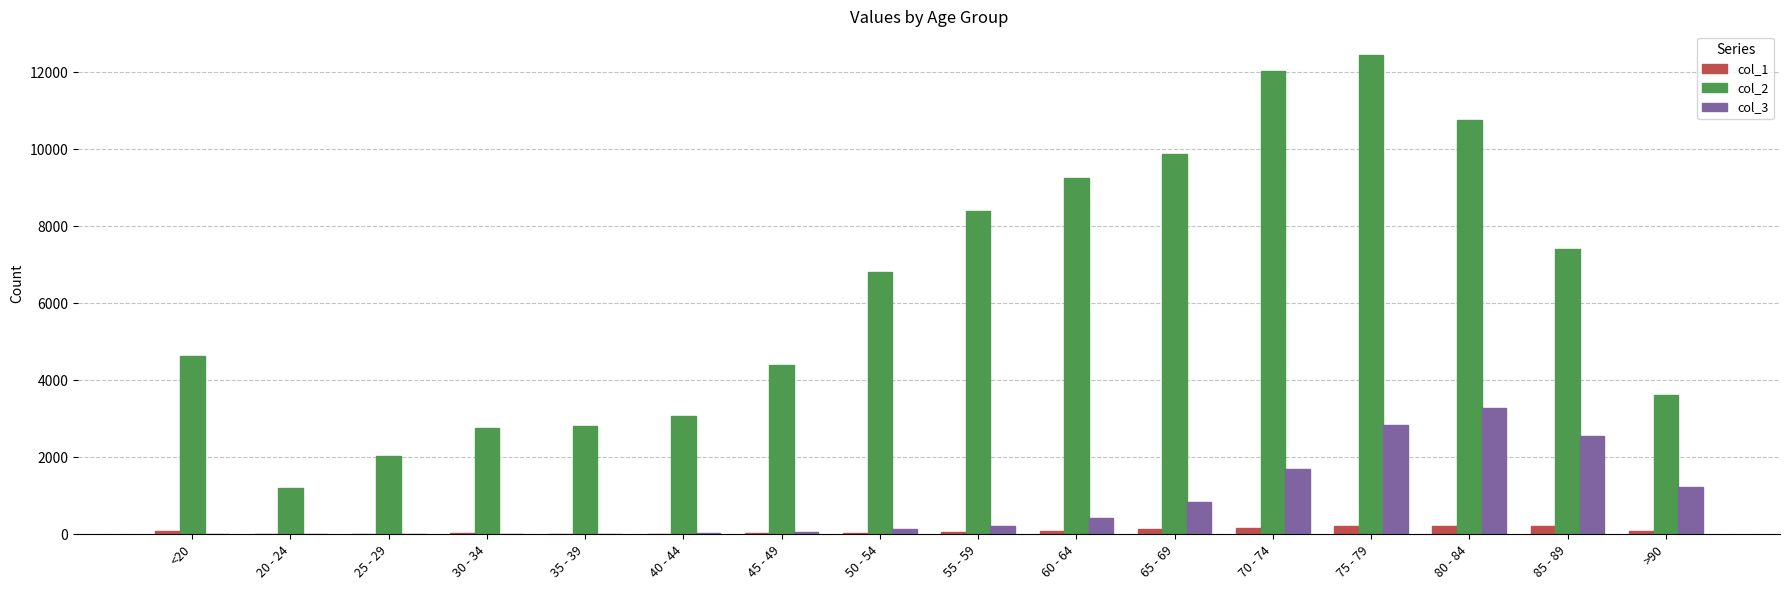

The value of col_3 at 75 - 79 is 2848. True or false?

True